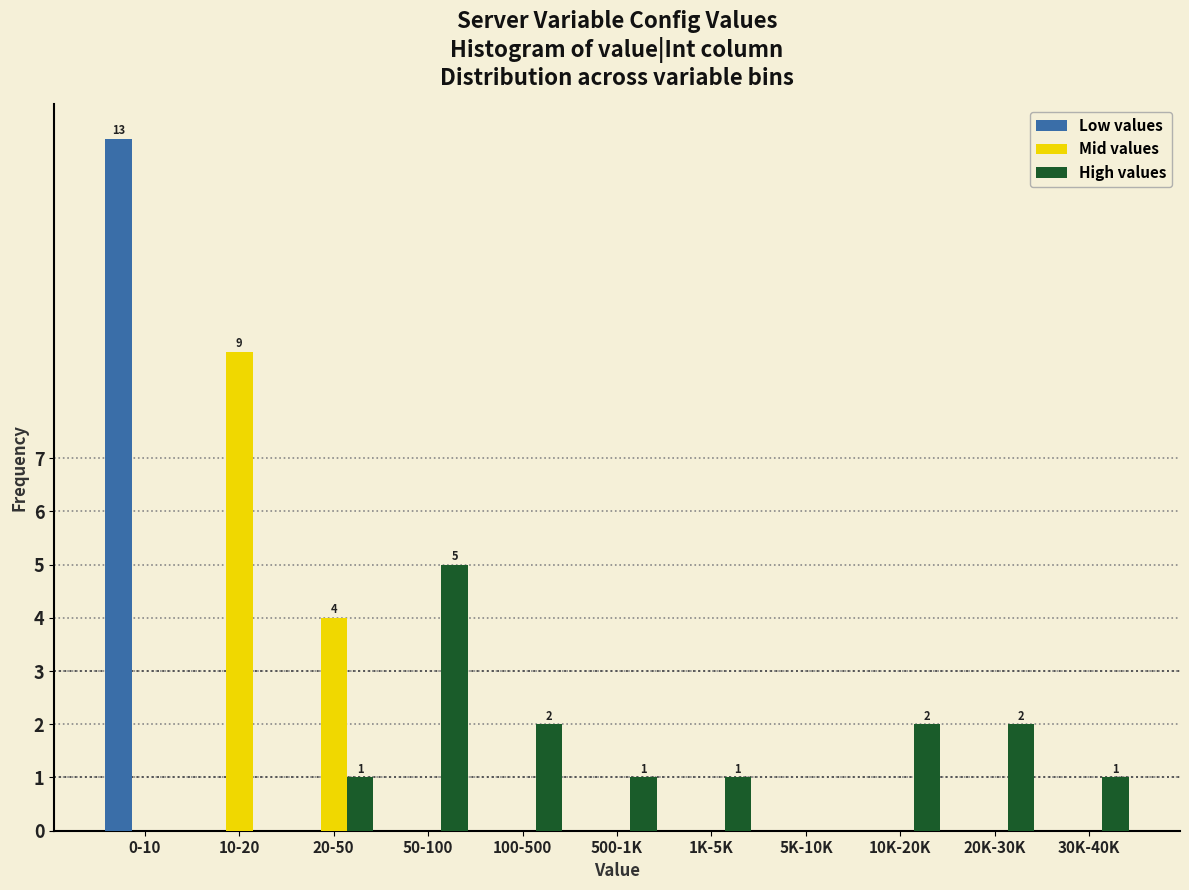

What is the sum of all High values values?

15